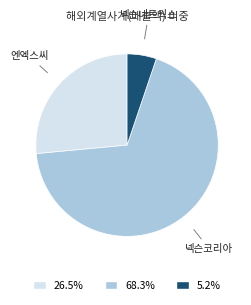

Is there a majority slice in this chart?

Yes